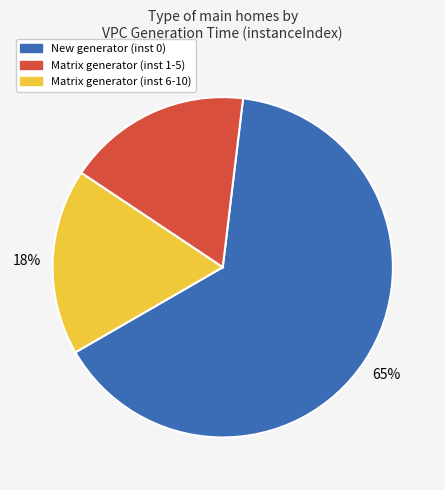

Which has a higher value, Matrix generator (inst 1-5) or New generator (inst 0)?

New generator (inst 0)